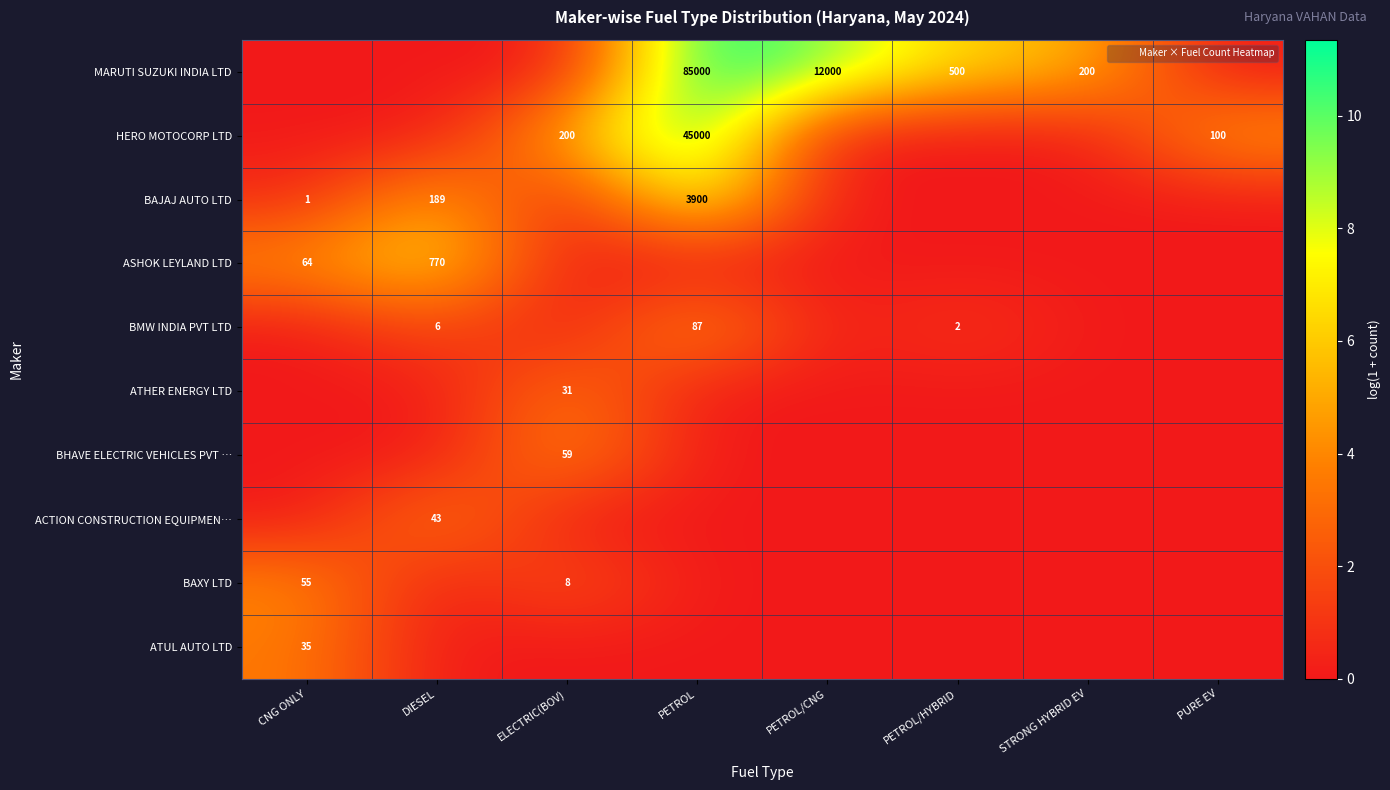

What is the total value across all series at PETROL/HYBRID?

7.3